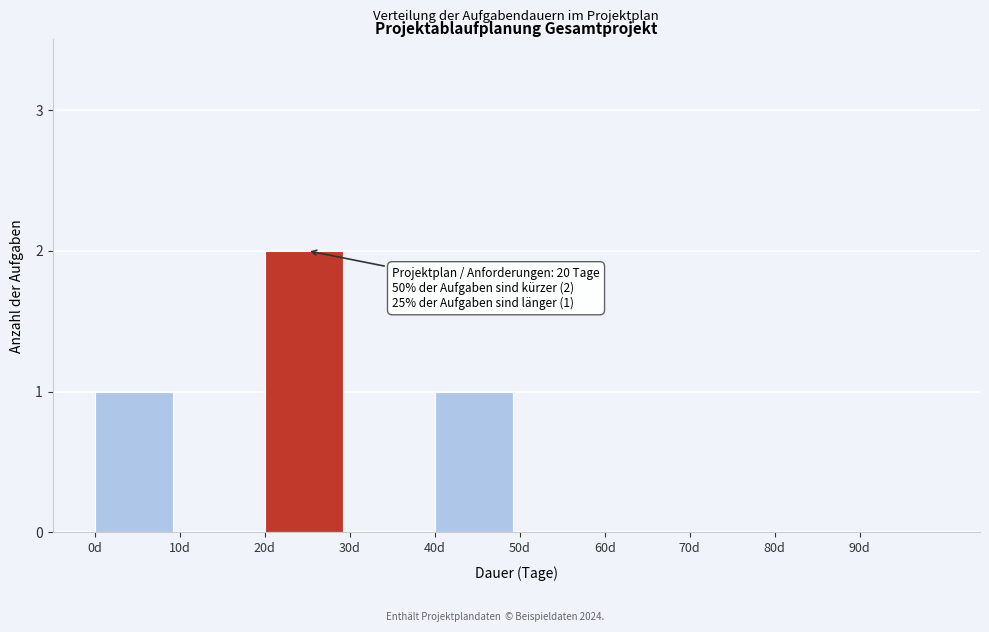

Reading left to right, list all the values displayed in this chart.

0d=1	10d=0	20d=2	30d=0	40d=1	50d=0	60d=0	70d=0	80d=0	90d=0